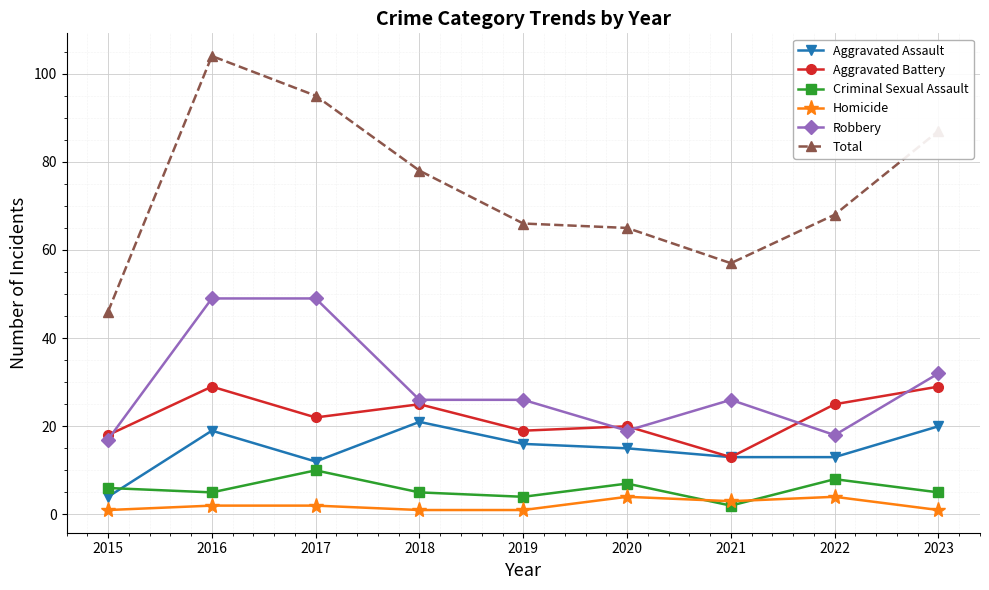

What is the value of the Homicide point at the 4th from the left?

1